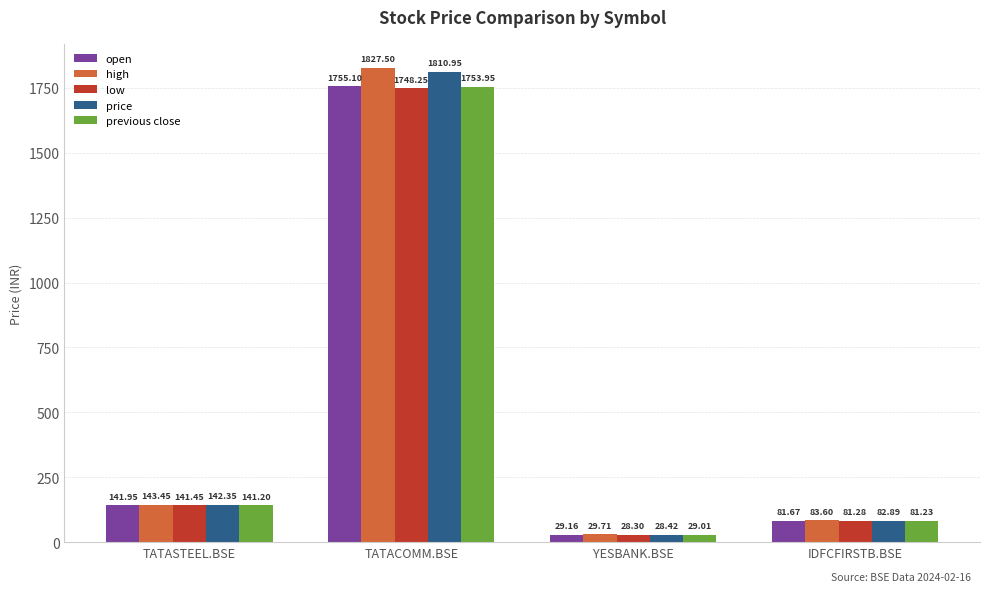

At which category does the chart reach its peak across all series?

TATACOMM.BSE